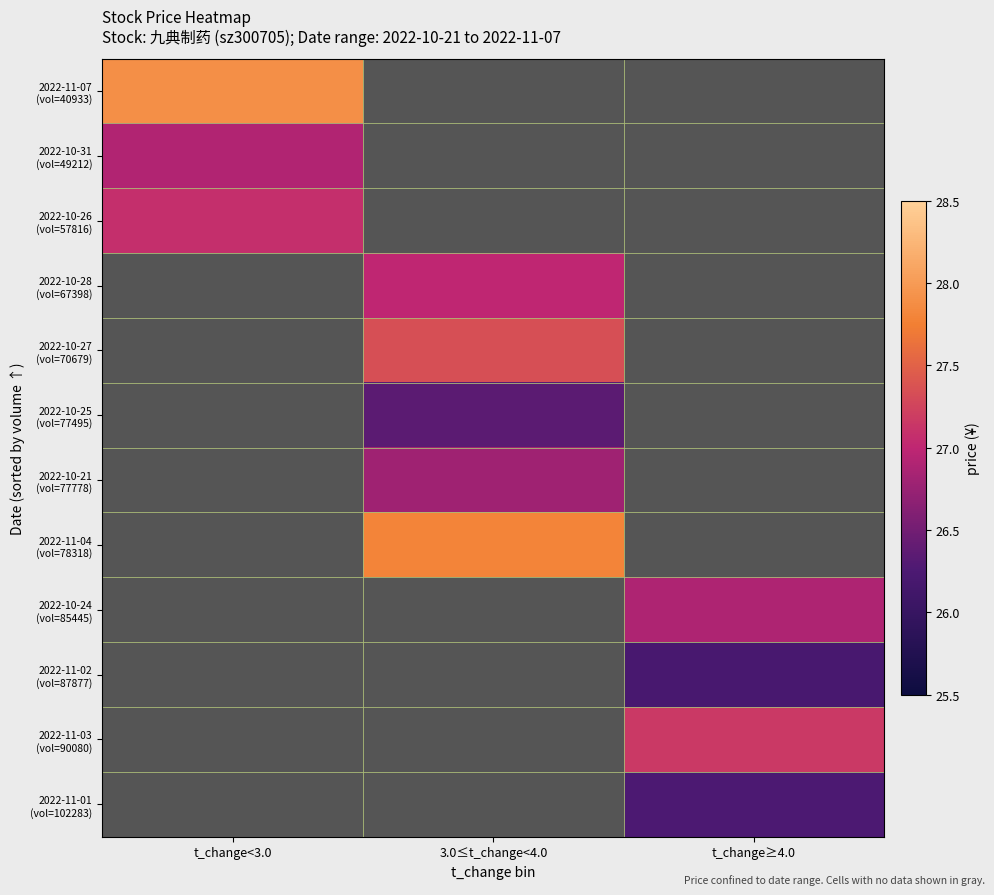

The value of 2022-10-31 (vol=49212) at t_change<3.0 is 26.9. True or false?

True